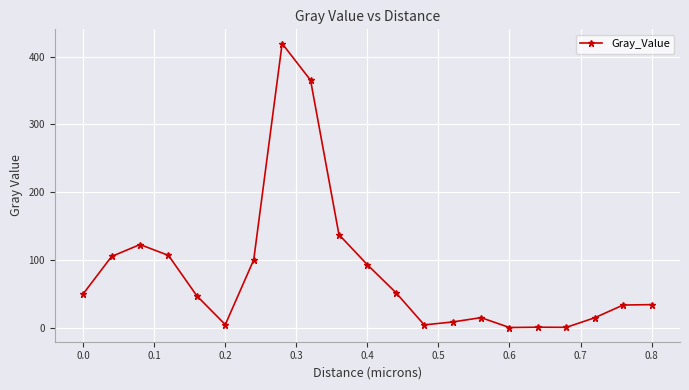

What is the maximum value shown in the chart?

419.2